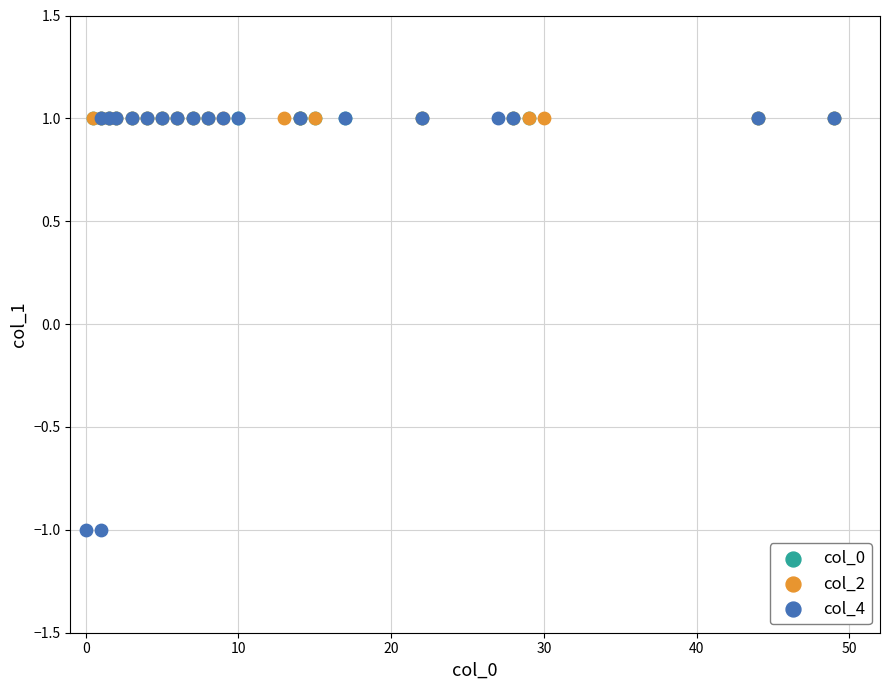

What are all the series names shown in the legend?

col_0, col_2, col_4